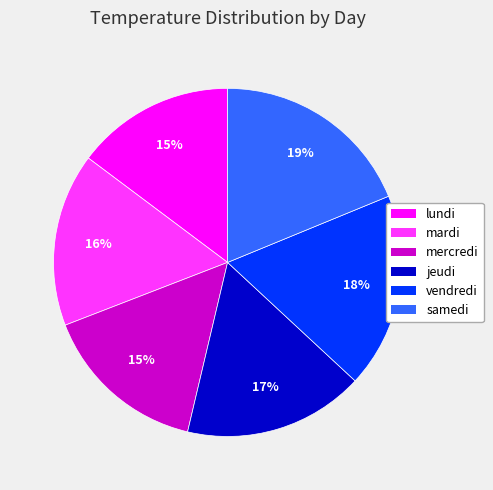

Combined, do samedi and jeudi account for over 50%?

No